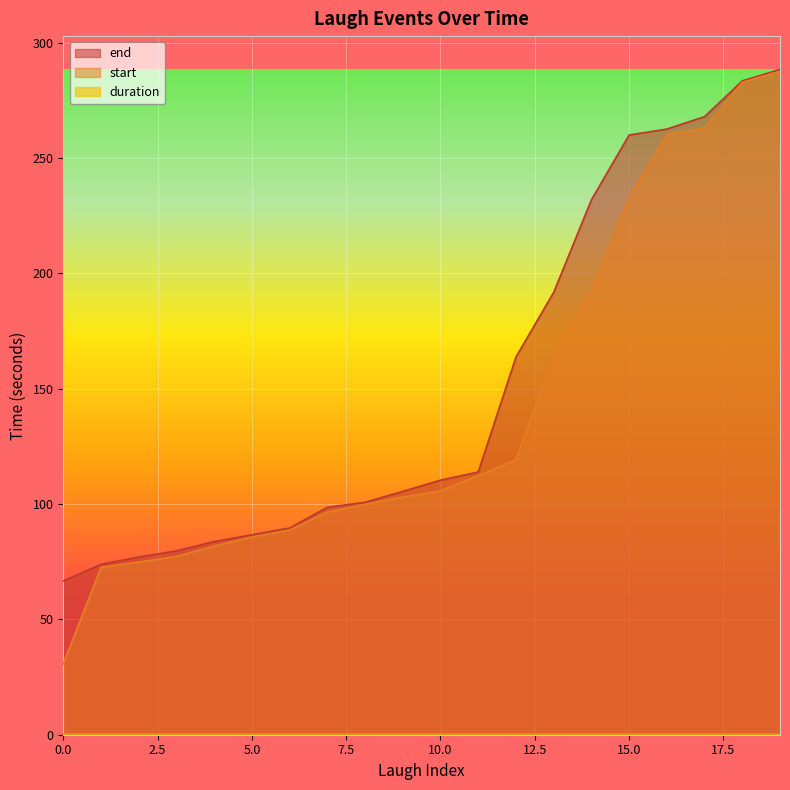

True or false: end and start cross at least once.

False